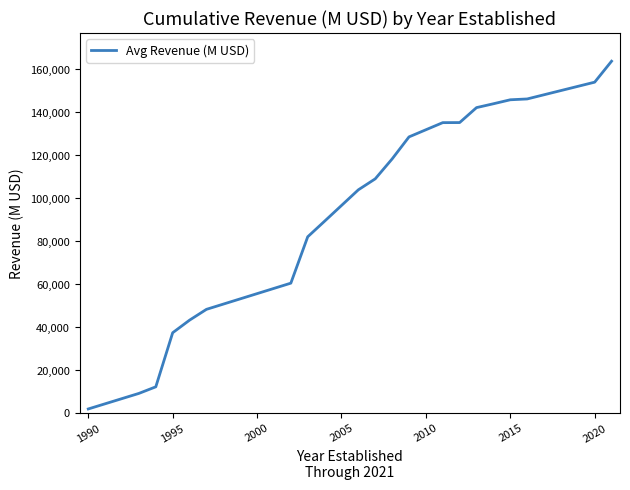

What is the maximum value shown in the chart?

163853